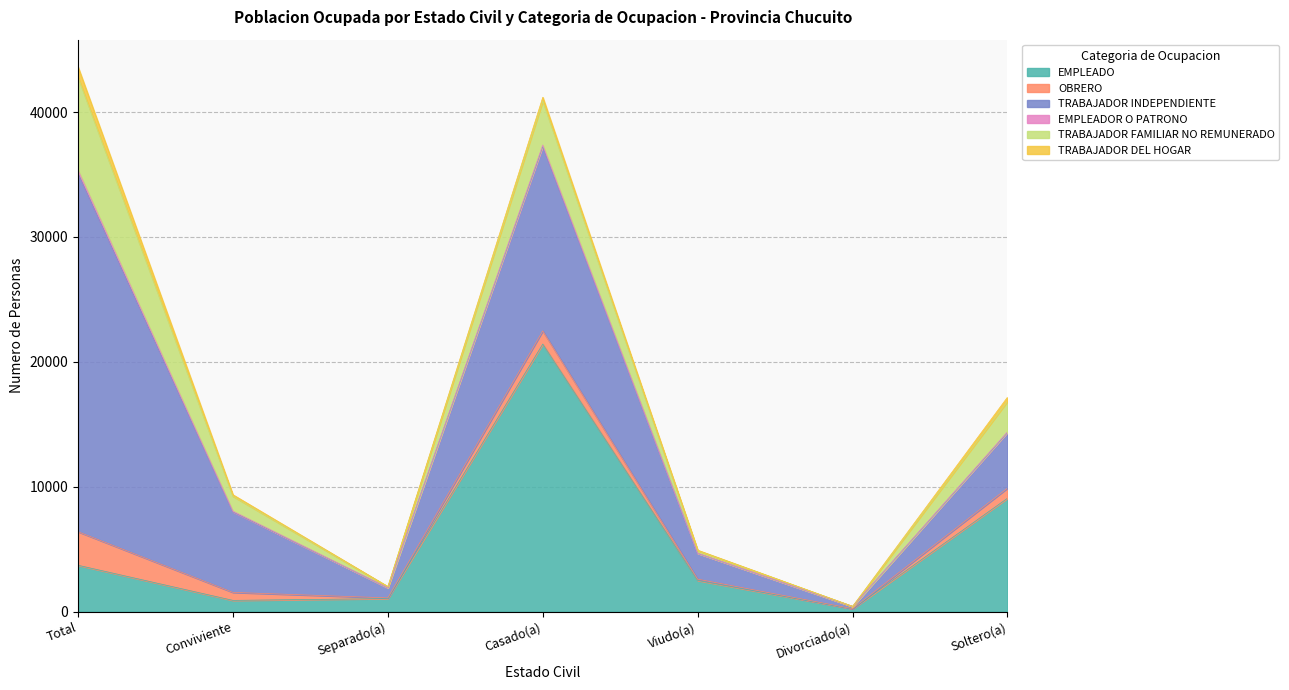

True or false: OBRERO has more than 2 interior local peaks.

False